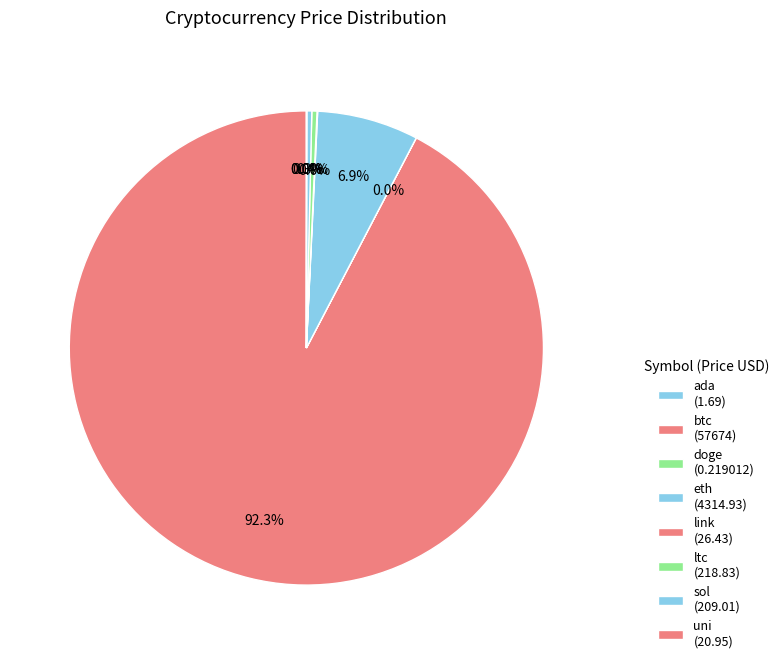

Does ltc represent more than half of the total?

No